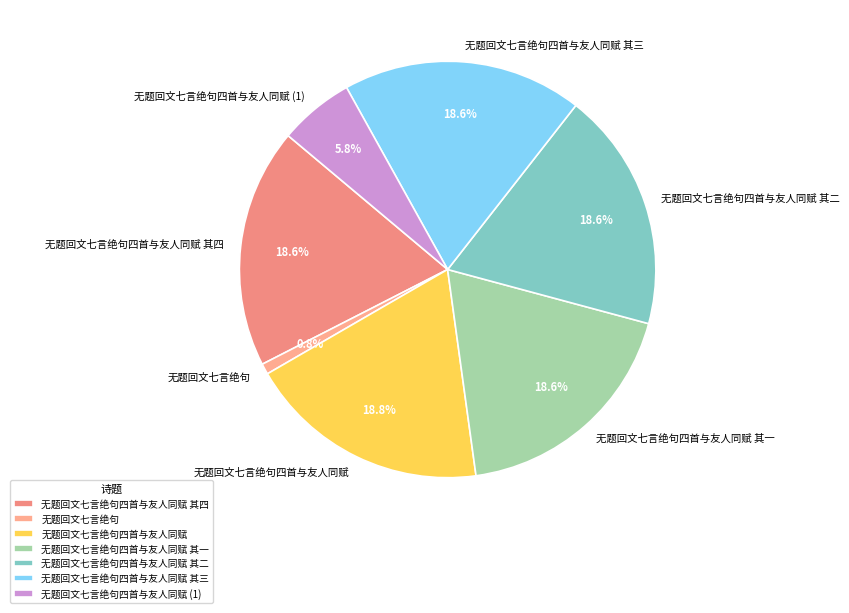

Is it true that 无题回文七言绝句四首与友人同赋 is 1% of the pie?

False